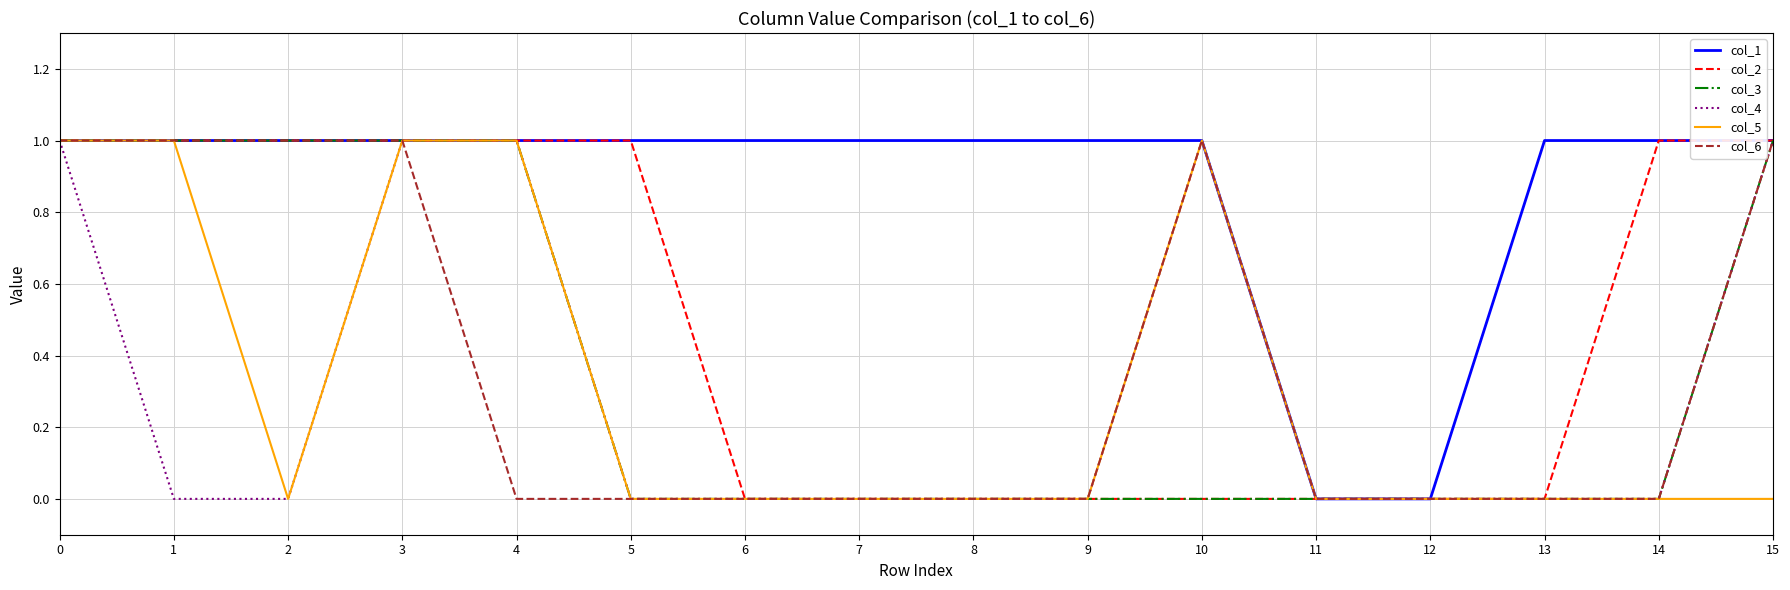

How many distinct data groups are displayed?

6